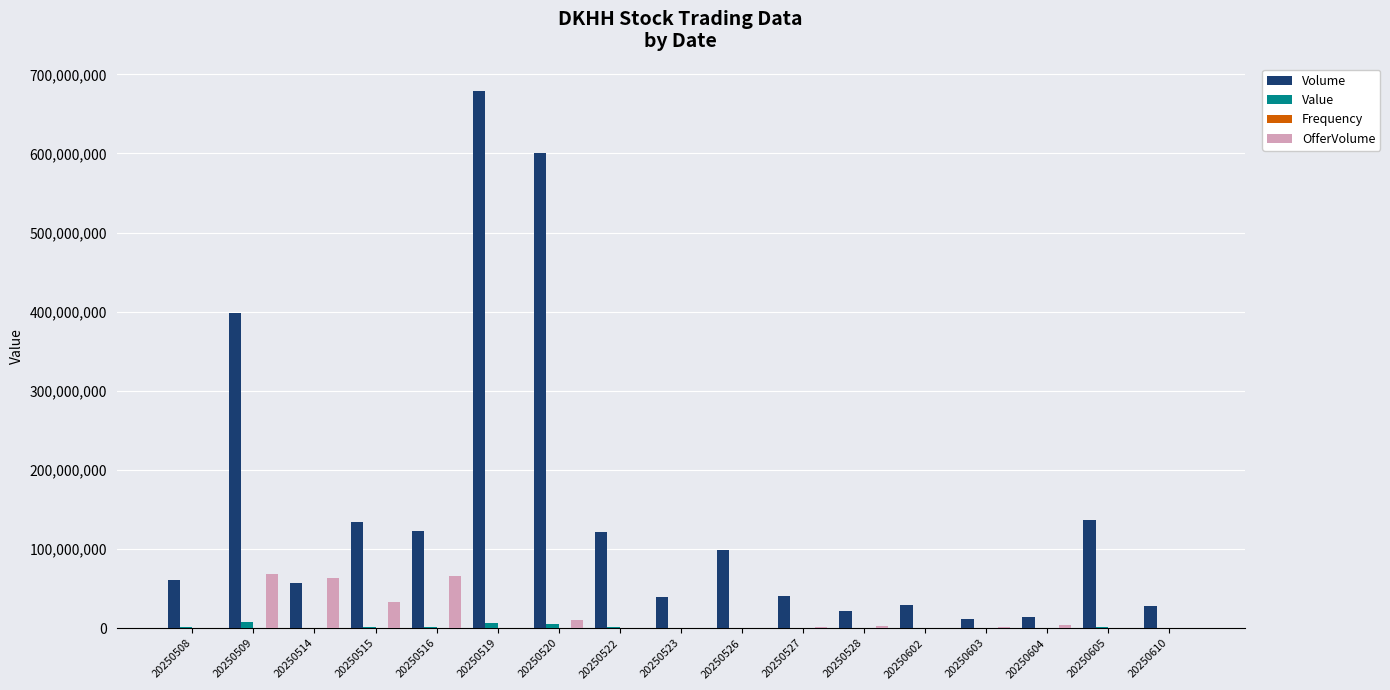

True or false: Volume has a value of 122721400.0 at 20250516.

True